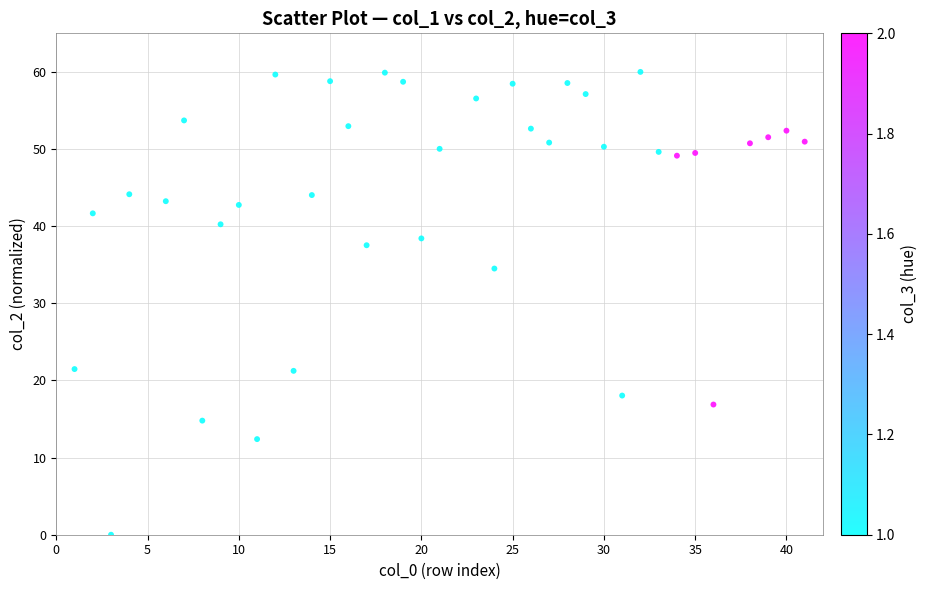

What Y value in the scatter plot is closest to 30?

34.5